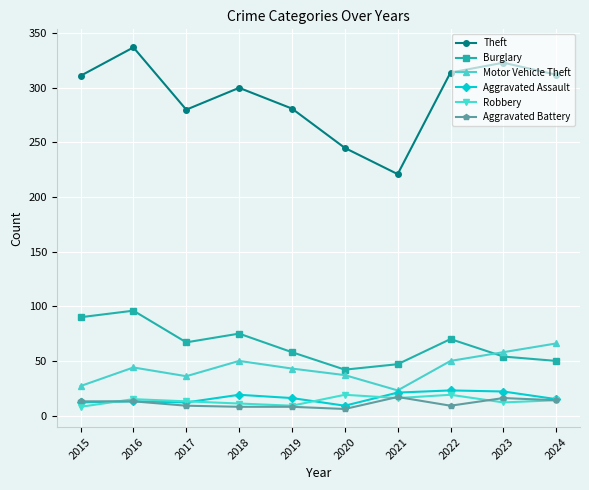

True or false: Aggravated Battery and Theft intersect in this chart.

False